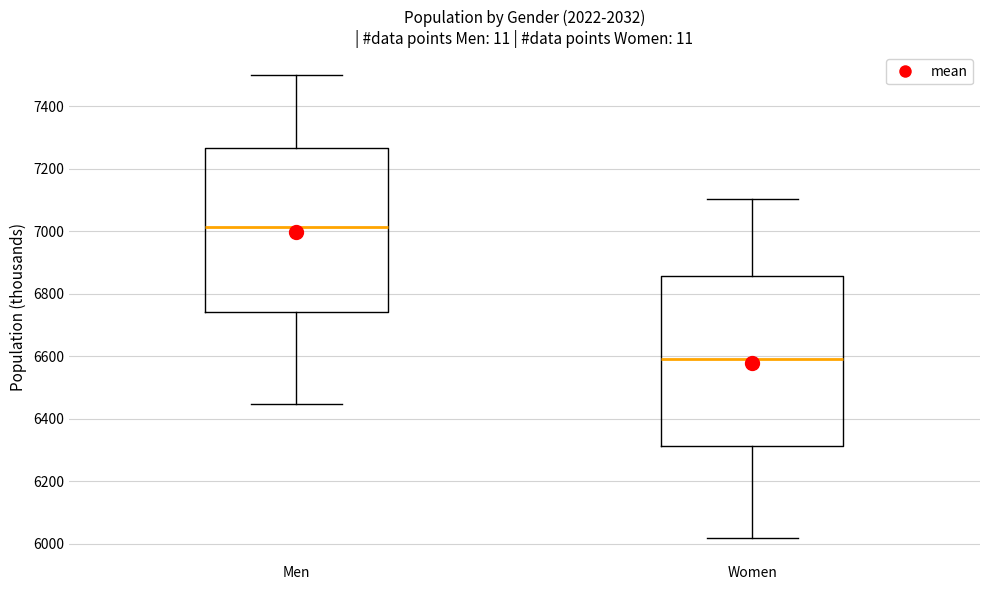

Where does the upper whisker of the box for Men end on the y-axis? The values are not printed on the chart, so give them approximately, as read against the axis.

7500